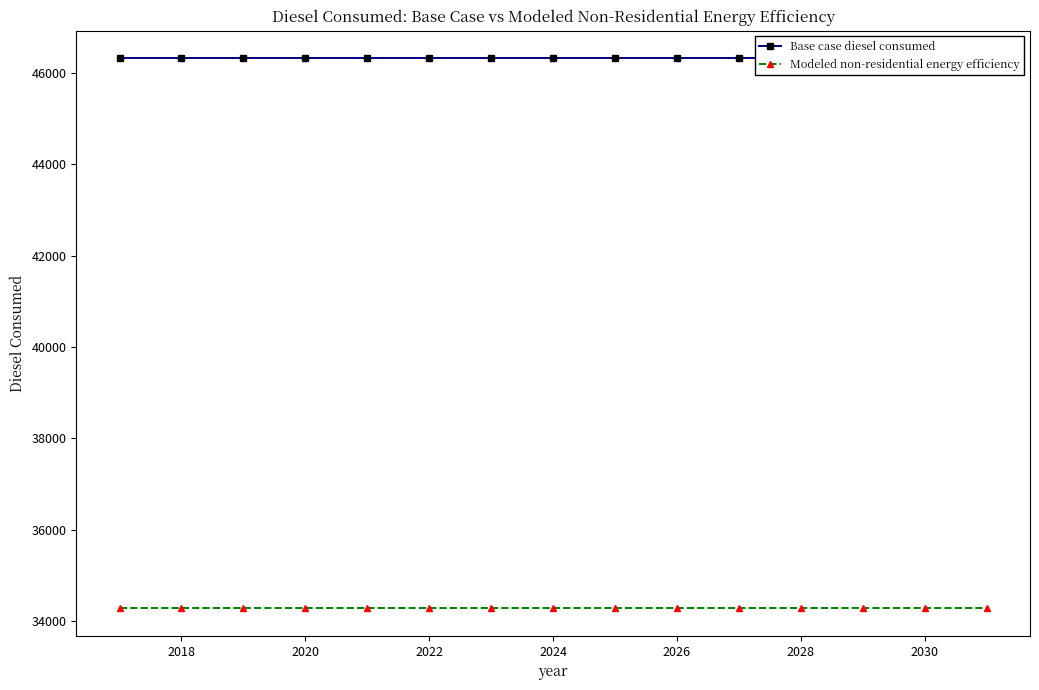

The Modeled non-residential energy efficiency series shows 34275.9 at 2028. True or false?

True